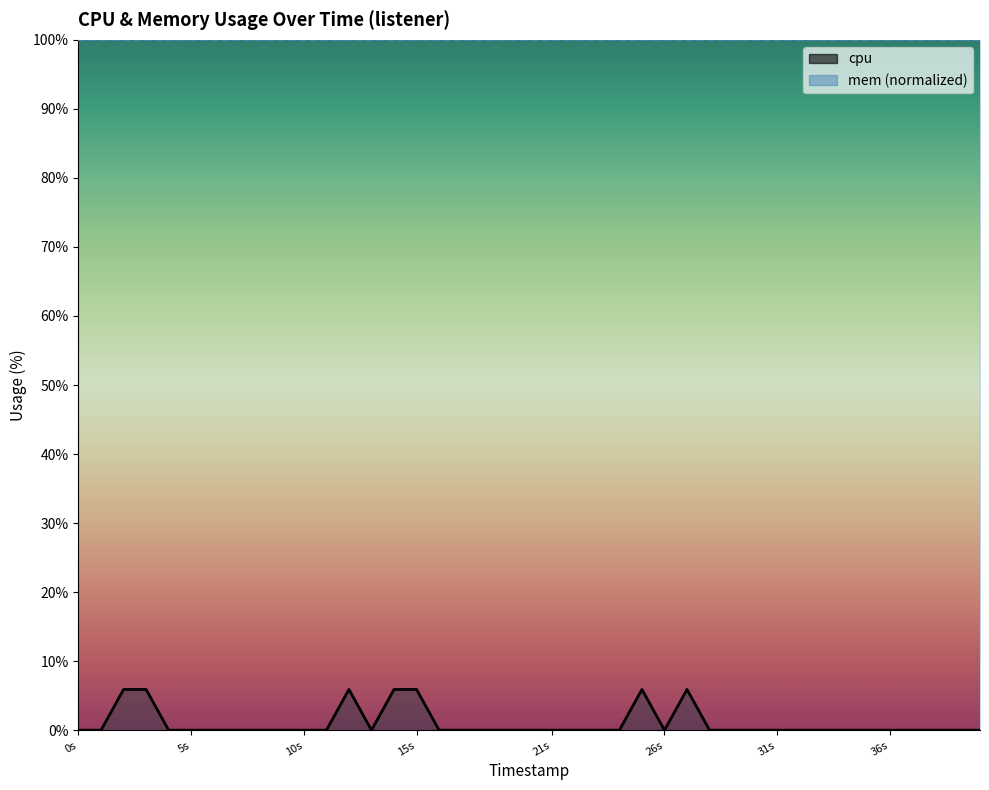

Rank the categories by value from lowest to highest.

1743030266, 1743030267, 1743030270, 1743030271, 1743030272, 1743030273, 1743030274, 1743030275, 1743030276, 1743030277, 1743030279, 1743030282, 1743030284, 1743030285, 1743030286, 1743030287, 1743030288, 1743030289, 1743030290, 1743030292, 1743030294, 1743030295, 1743030296, 1743030297, 1743030298, 1743030299, 1743030300, 1743030301, 1743030302, 1743030303, 1743030304, 1743030305, 1743030306, 1743030268, 1743030269, 1743030278, 1743030280, 1743030281, 1743030291, 1743030293